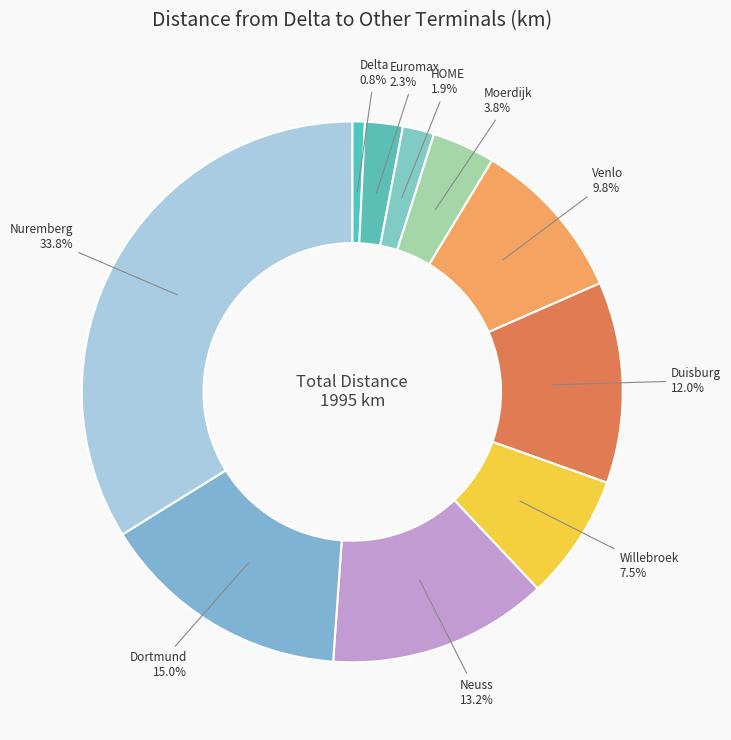

Is Neuss the majority of the pie?

No